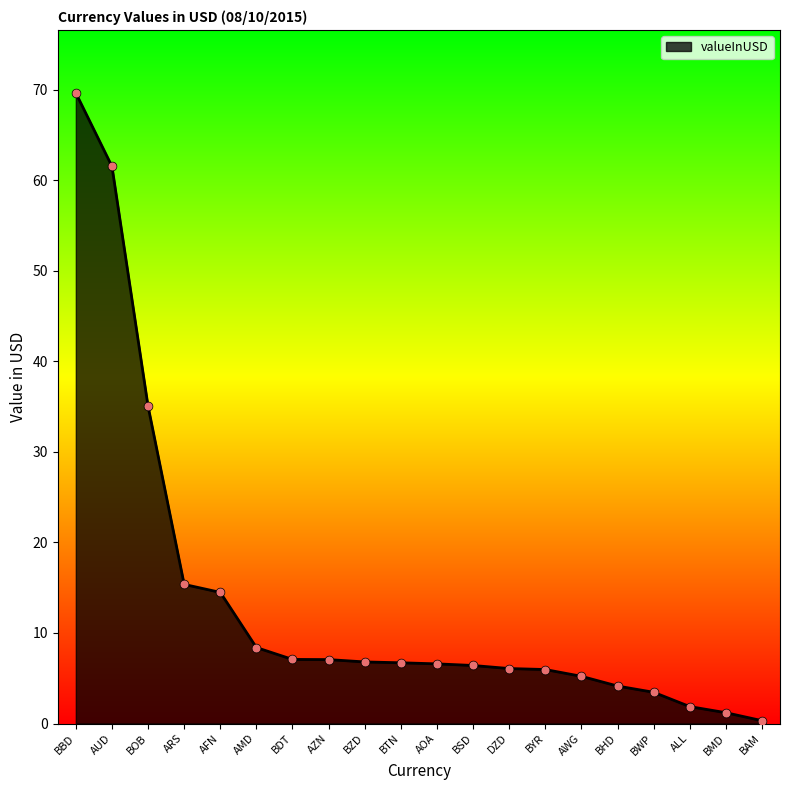

Which has a higher value, BAM or BWP?

BWP